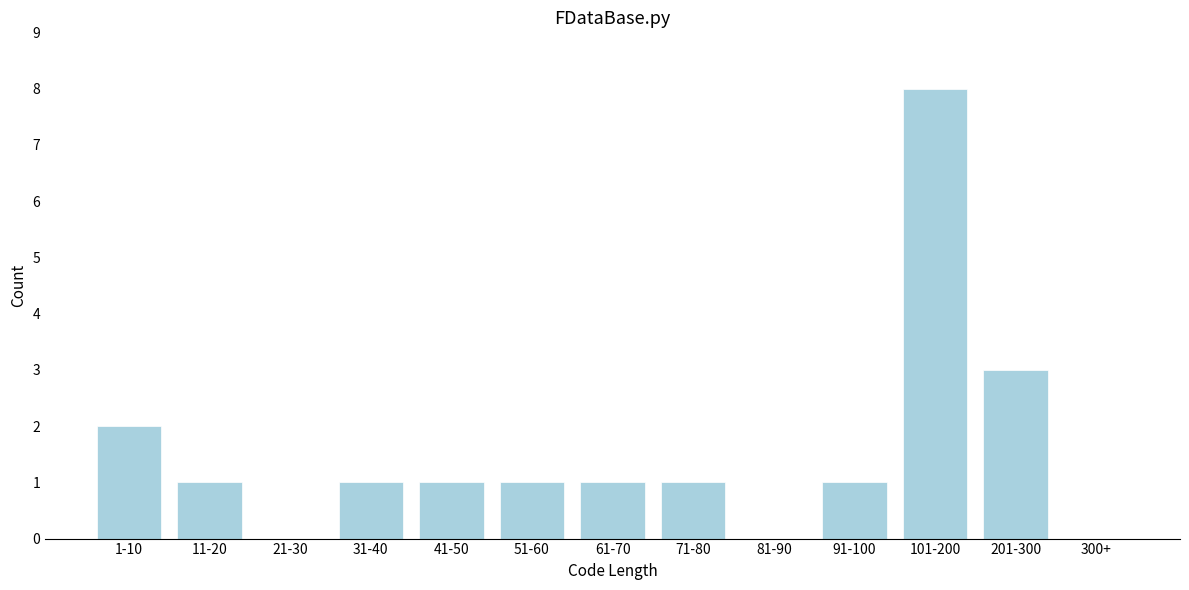

Reading left to right, transcribe all the data shown in this chart.

1-10=2	11-20=1	21-30=0	31-40=1	41-50=1	51-60=1	61-70=1	71-80=1	81-90=0	91-100=1	101-200=8	201-300=3	300+=0